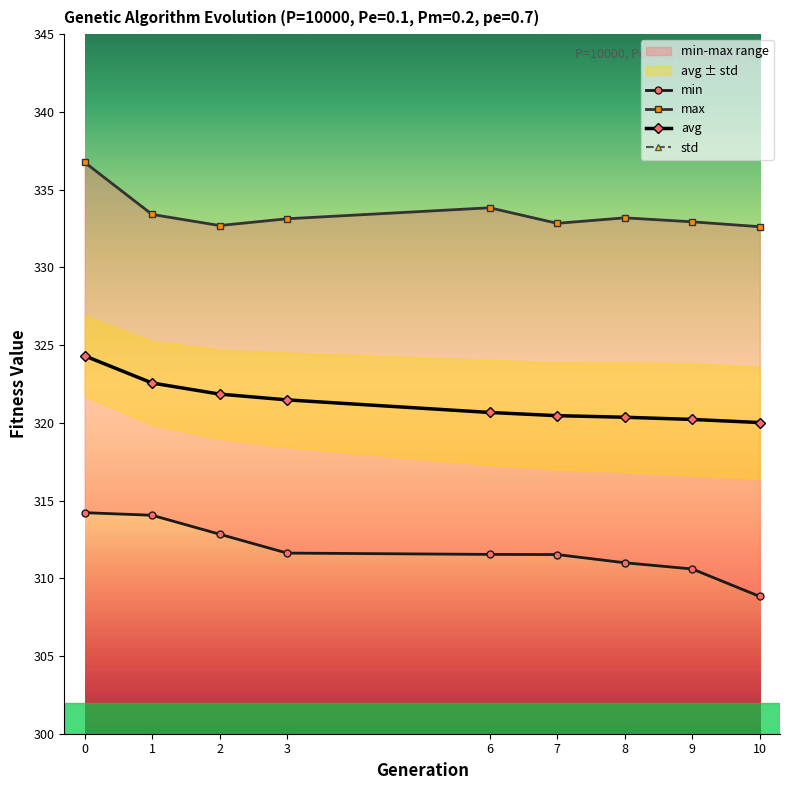

What is the value of the avg point at the 4th from the left?

321.5